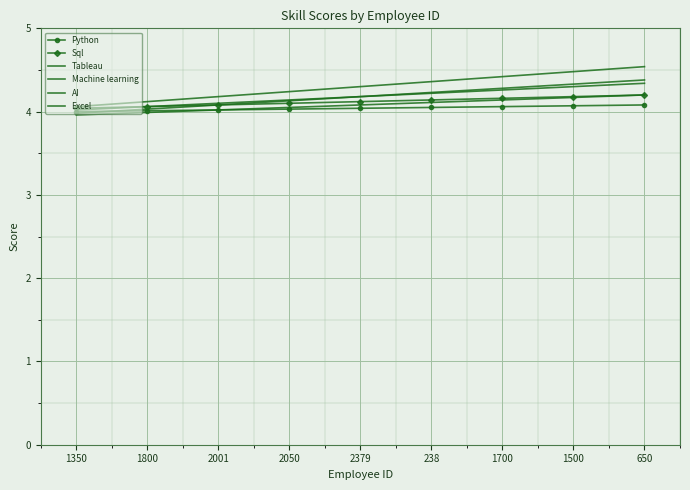

What value does the AI series have at 1350?

4.0